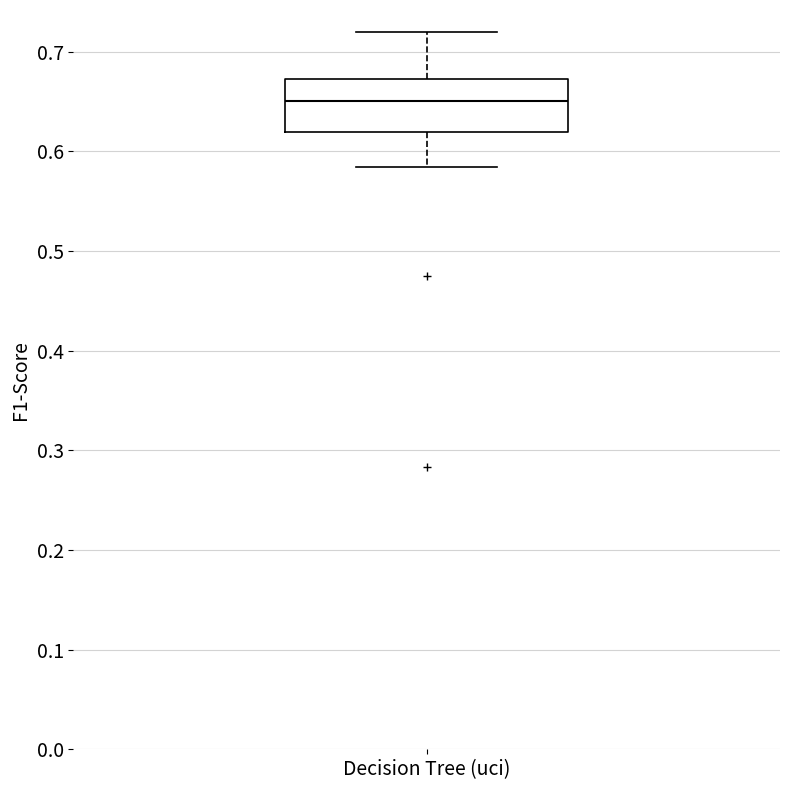

Transcribe this box plot: give where the median line is, the range the box spans, and where the two whiskers end, as read against the y-axis. The values are not printed on the chart, so give them approximately, as read against the axis.

median 0.65, box 0.62 to 0.67, whiskers 0.58 to 0.72